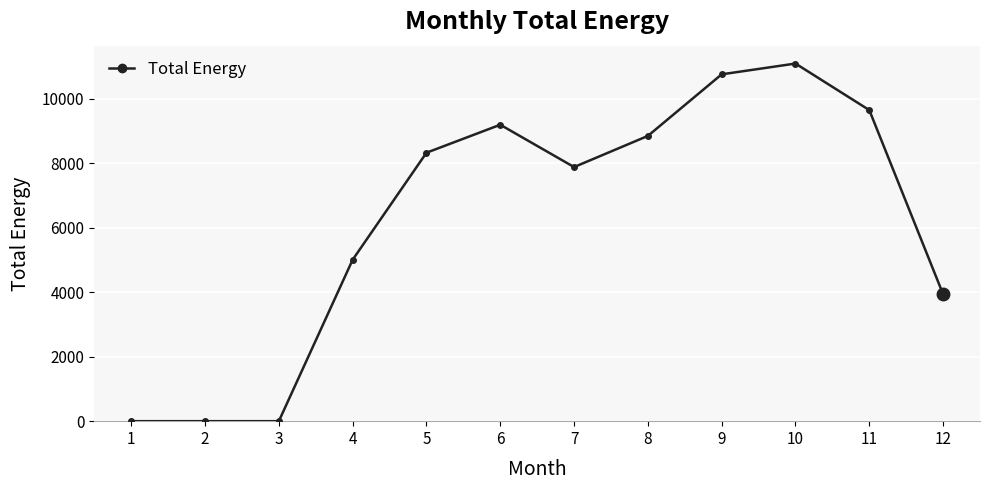

At which label is the value closest to 5544?

4